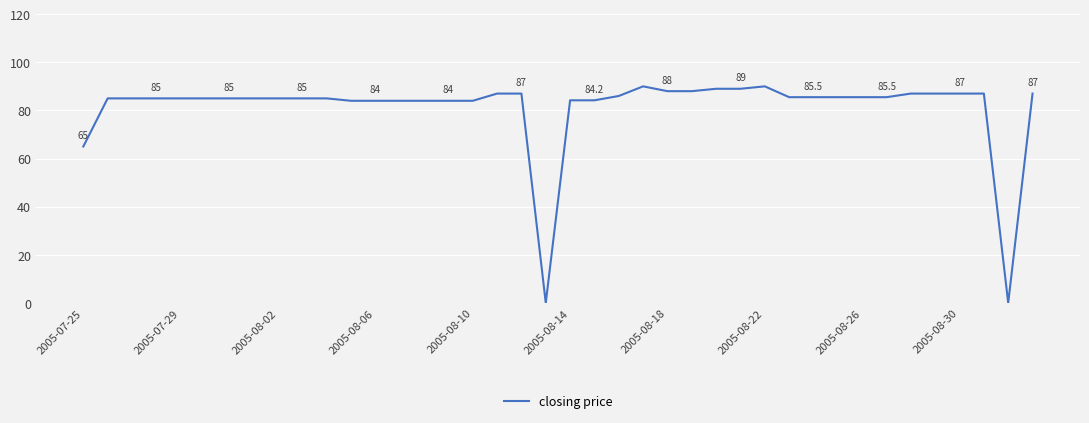

Count the number of categories in the chart.

40